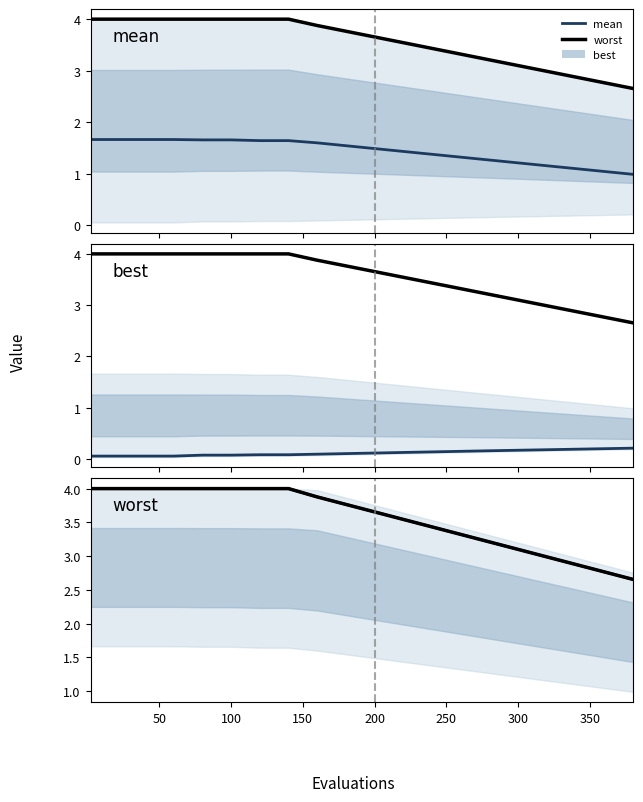

What is the average value of the best series?

0.1